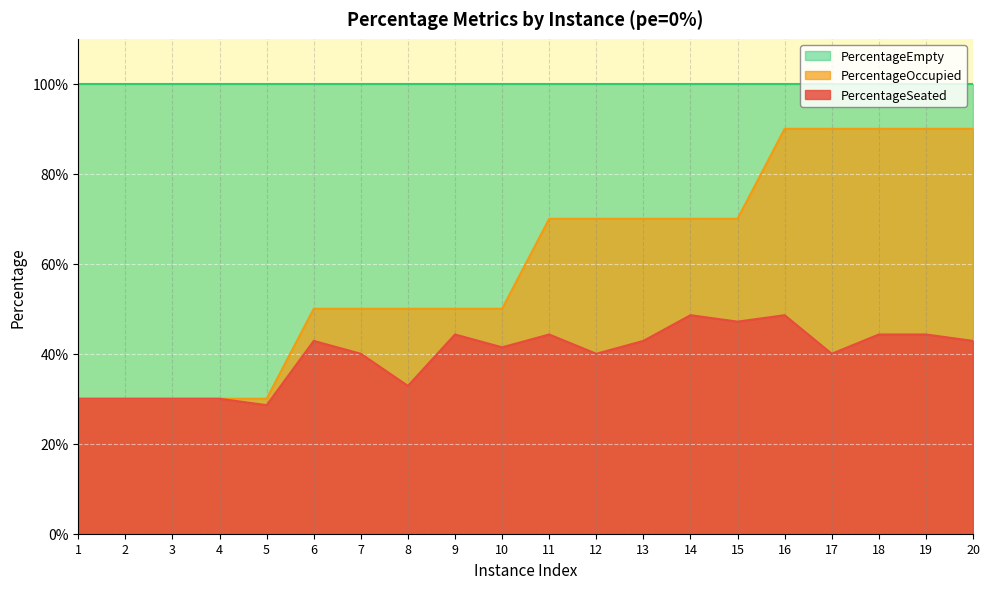

Between 14 and 6, which is larger?

14